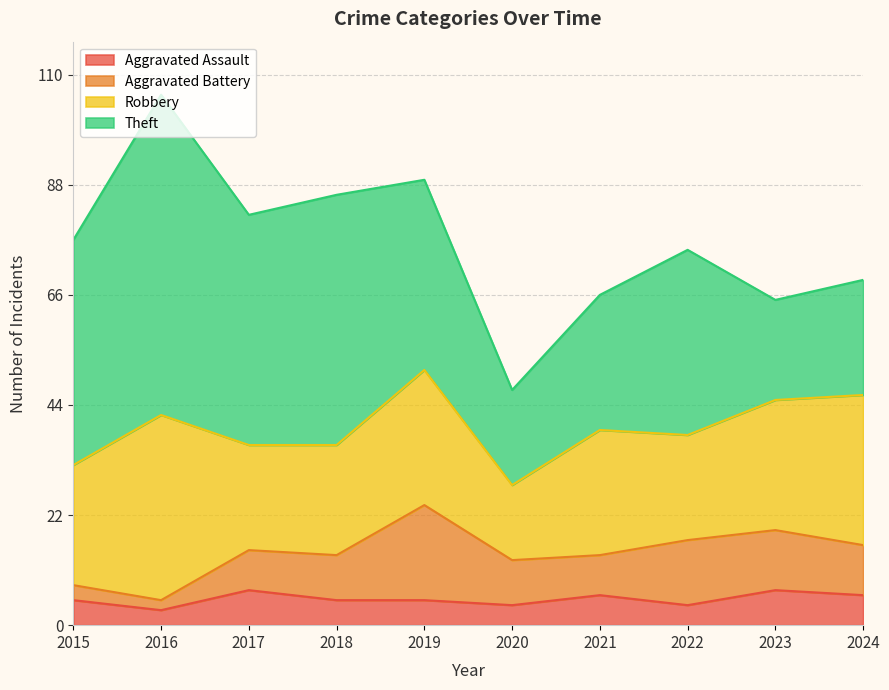

Reading left to right, transcribe all the data shown in this chart.

Aggravated Assault: 2015=5	2016=3	2017=7	2018=5	2019=5	2020=4	2021=6	2022=4	2023=7	2024=6
Aggravated Battery: 2015=3	2016=2	2017=8	2018=9	2019=19	2020=9	2021=8	2022=13	2023=12	2024=10
Robbery: 2015=24	2016=37	2017=21	2018=22	2019=27	2020=15	2021=25	2022=21	2023=26	2024=30
Theft: 2015=45	2016=64	2017=46	2018=50	2019=38	2020=19	2021=27	2022=37	2023=20	2024=23